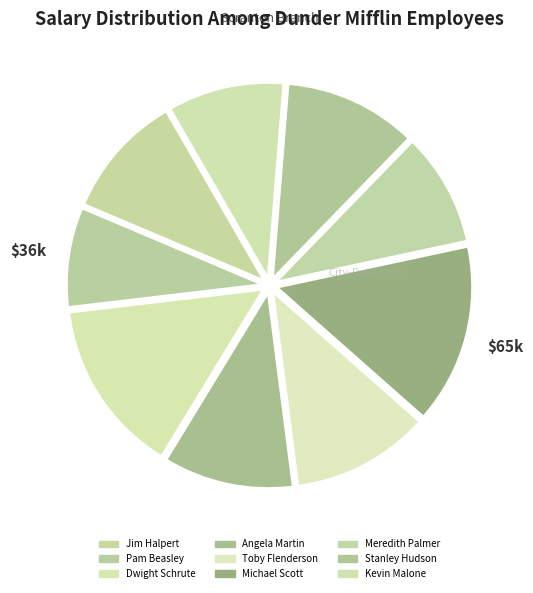

What percentage is the Dwight Schrute slice, to the nearest percent?

14%